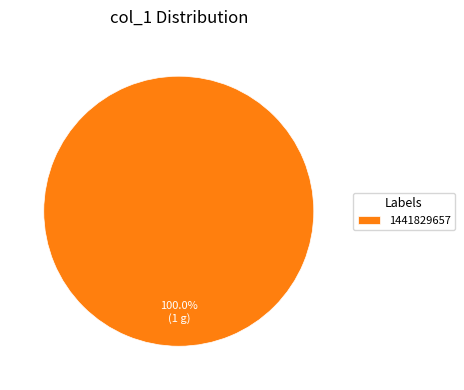

Which category accounts for the majority?

1441829657